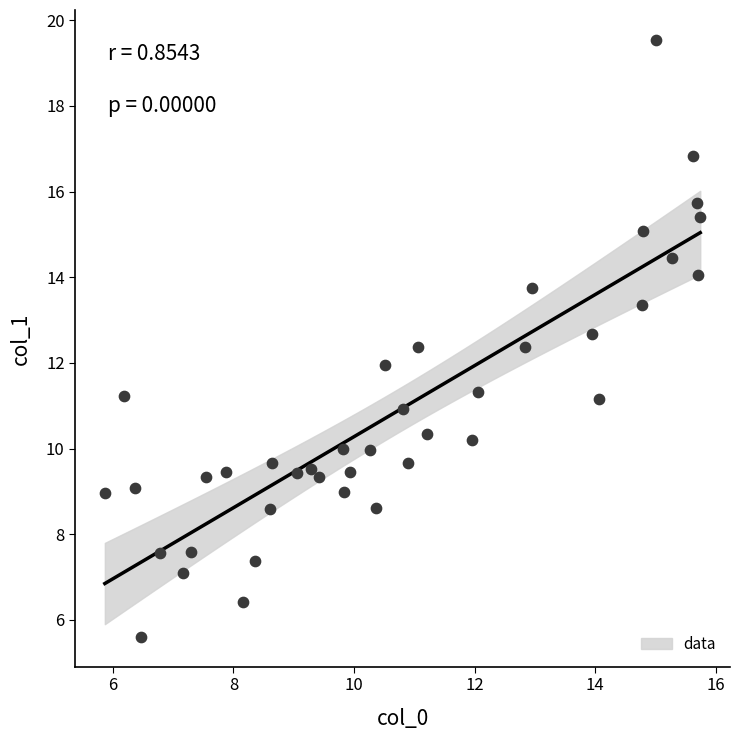

What is the range of X values (max minus min)?

9.9